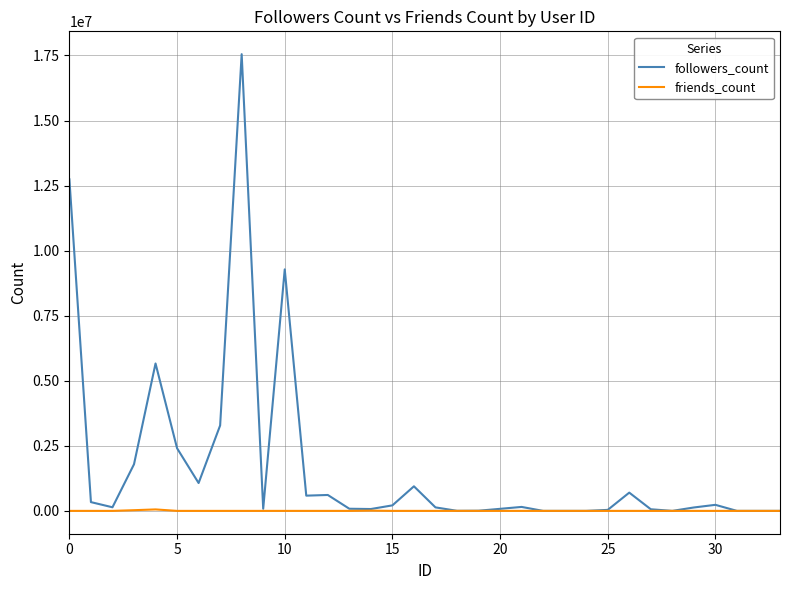

Is this an area chart (filled region under the line)?

No